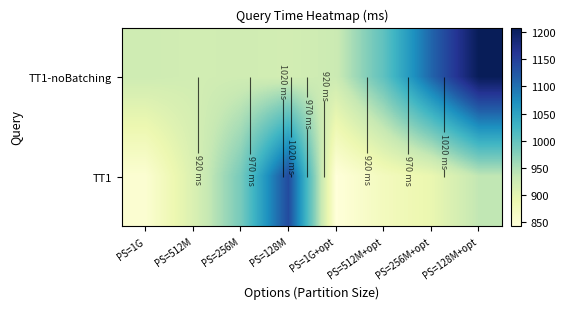

What is the minimum value shown in the chart?

842.4